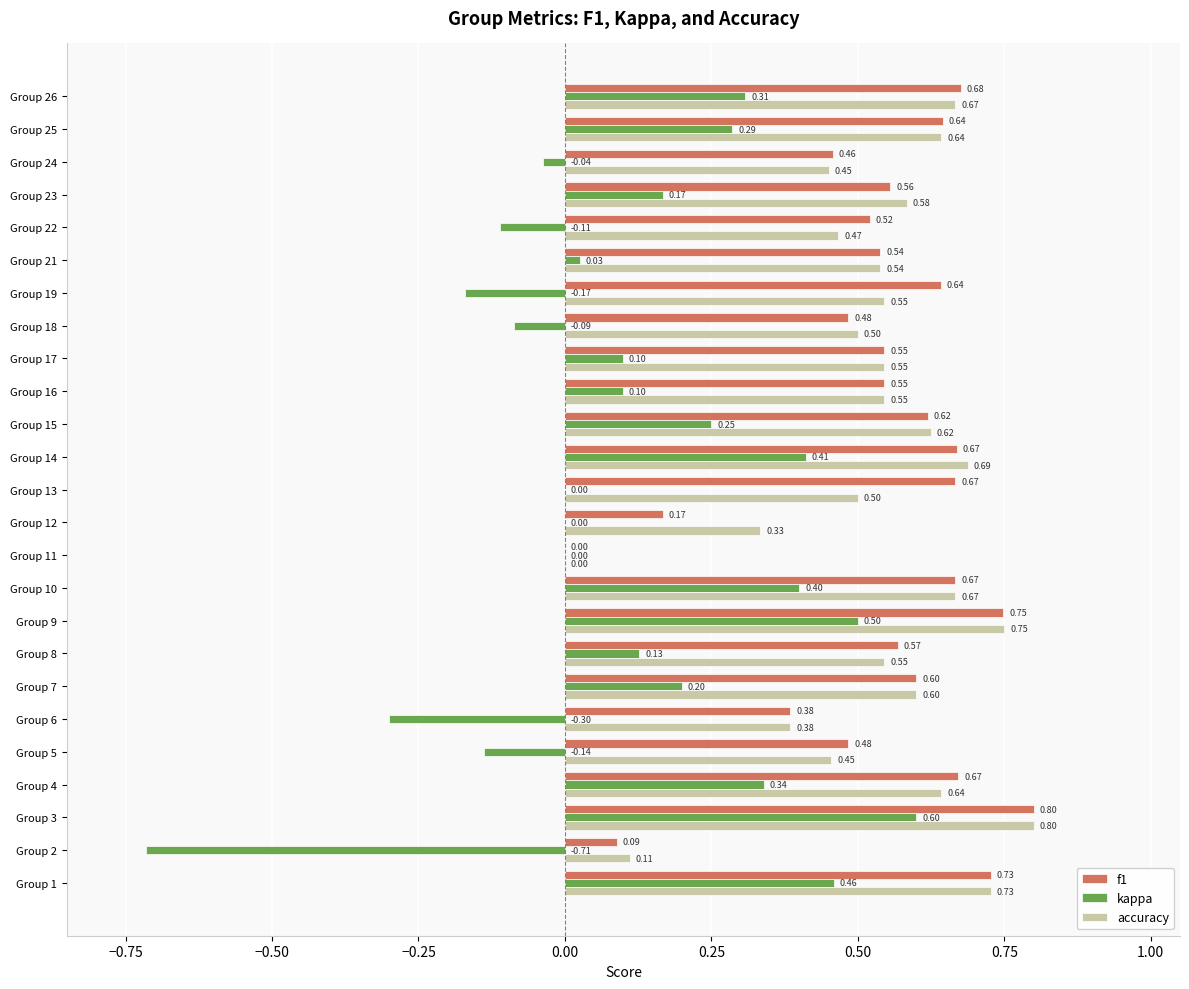

Between Group 13 and Group 18, which series saw the biggest shift?

f1